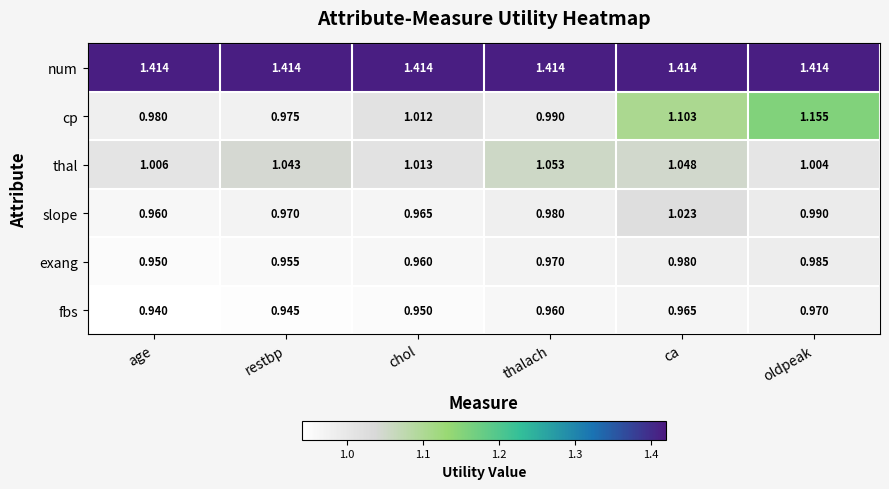

Which series changed the most between age and chol?

cp